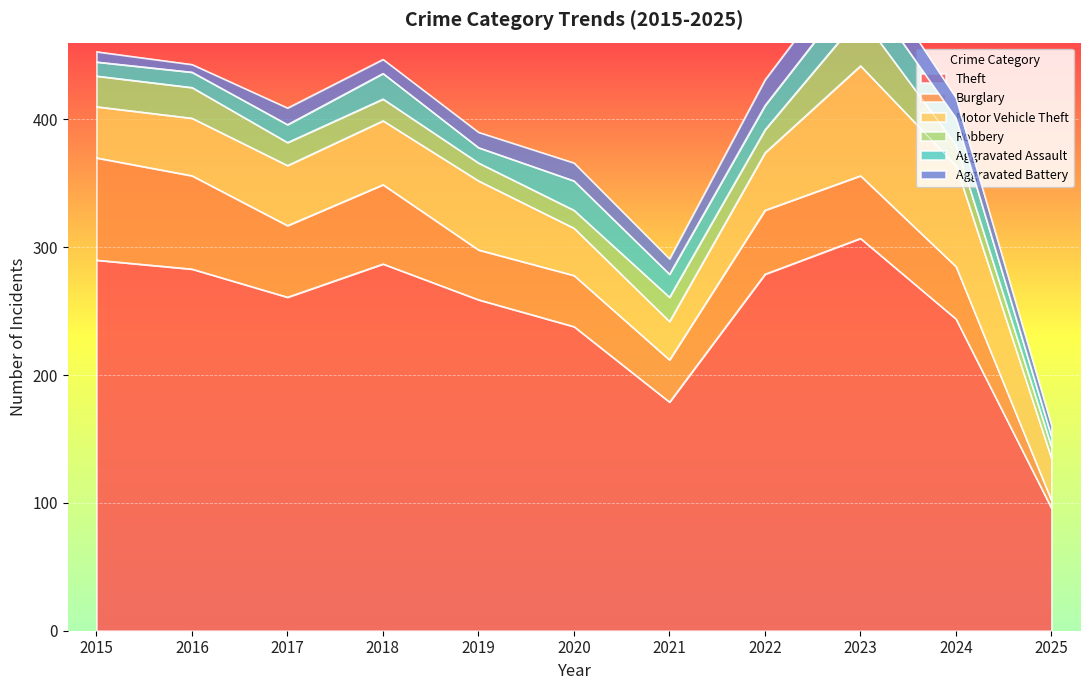

Which series has the largest total across all categories?

Theft